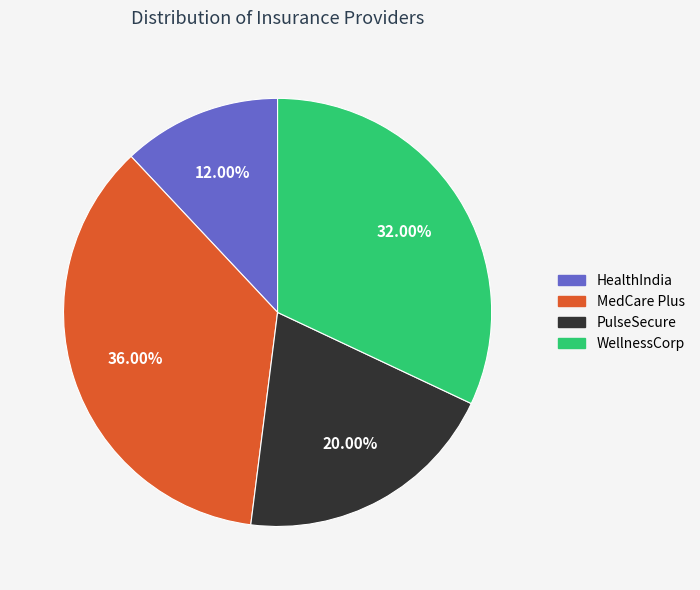

Combined, what portion of the pie is MedCare Plus and HealthIndia?

48.0%